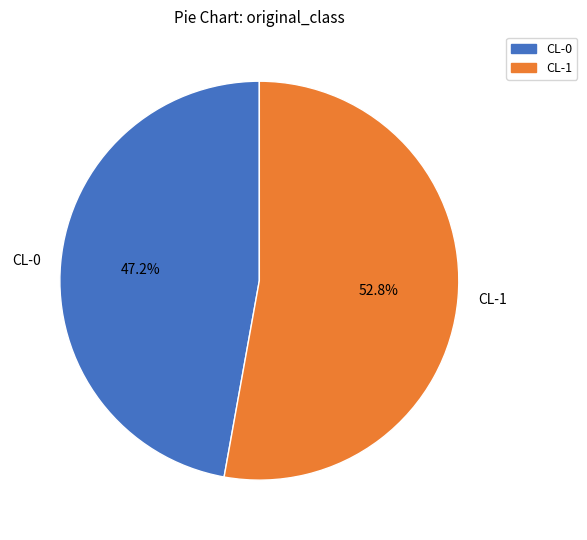

Rank the categories by value from highest to lowest.

CL-1, CL-0